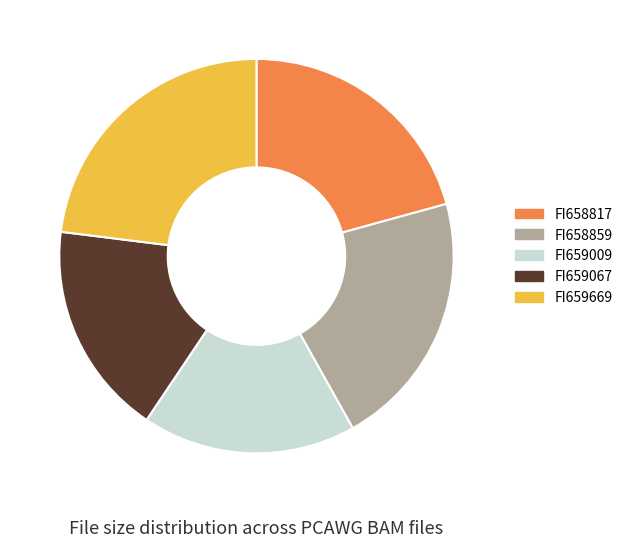

How many slices are in this pie chart?

5